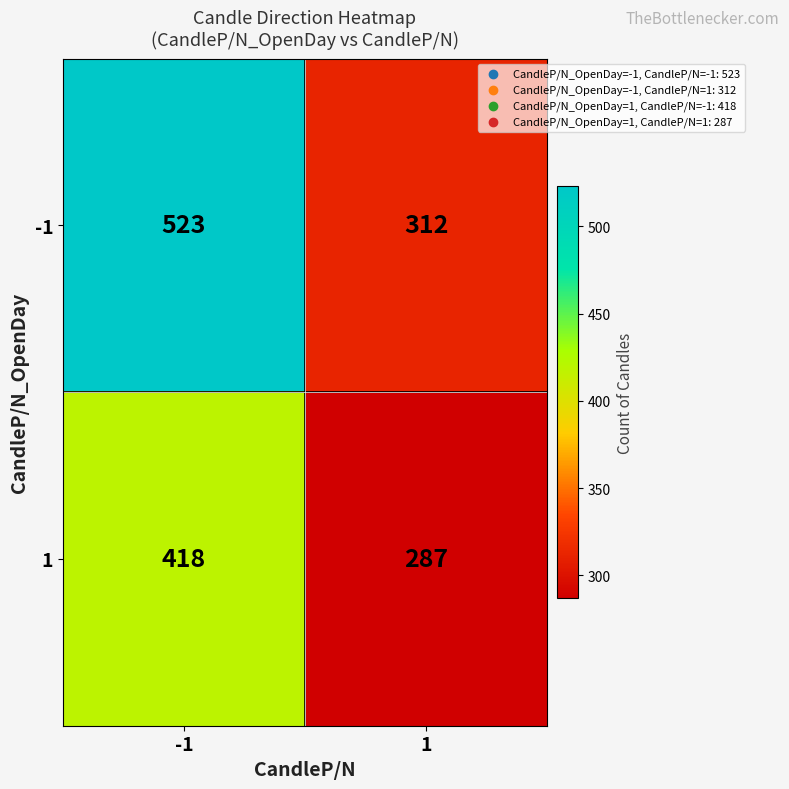

What is the spread (max minus min) of values at -1?

105